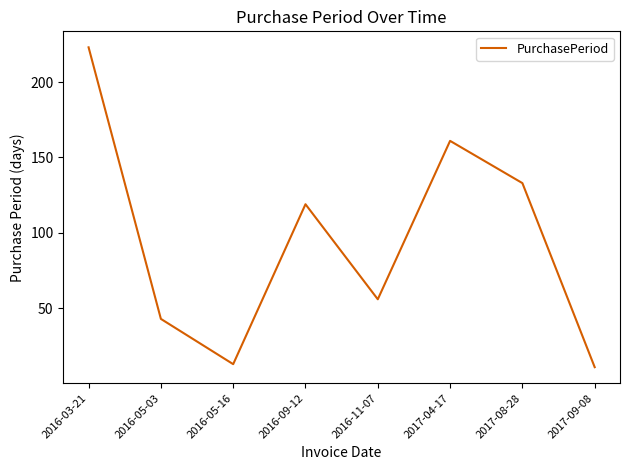

List the labels in order of value, largest first.

2016-03-21, 2017-04-17, 2017-08-28, 2016-09-12, 2016-11-07, 2016-05-03, 2016-05-16, 2017-09-08